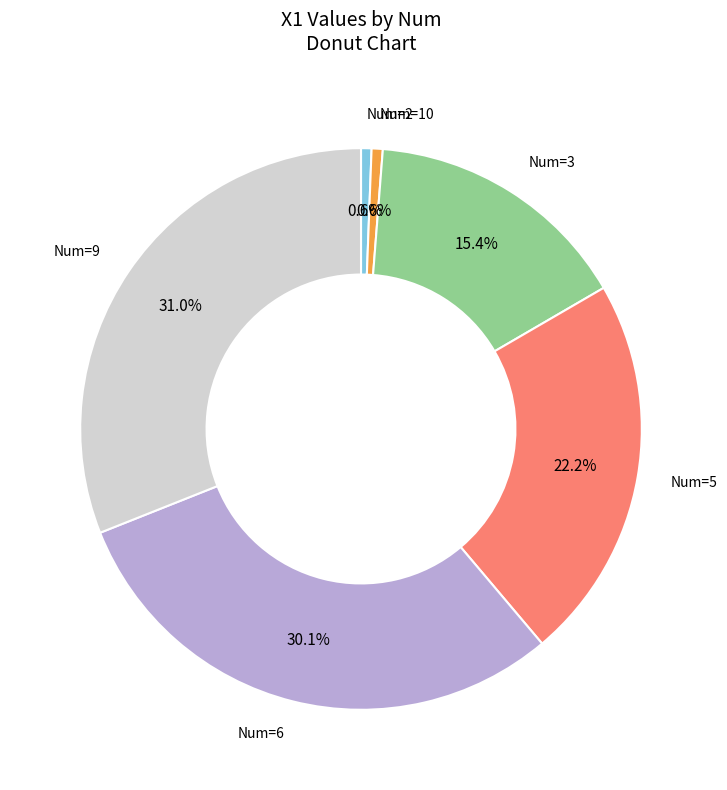

Is there any slice that represents more than half of the pie?

No